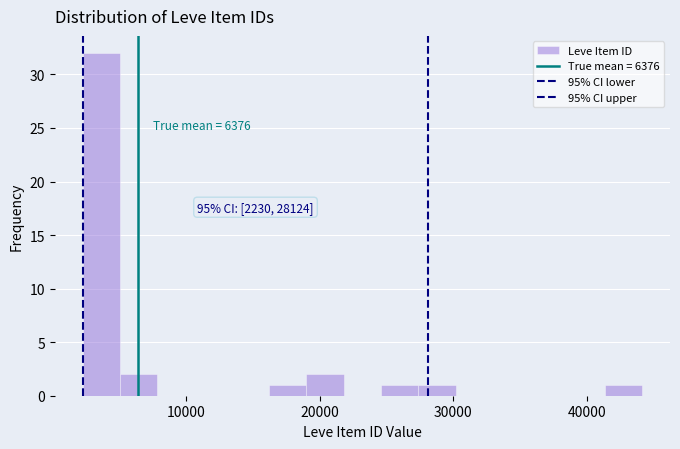

Read against the x-axis, roughly where is the centre of the tallest bar?

4000